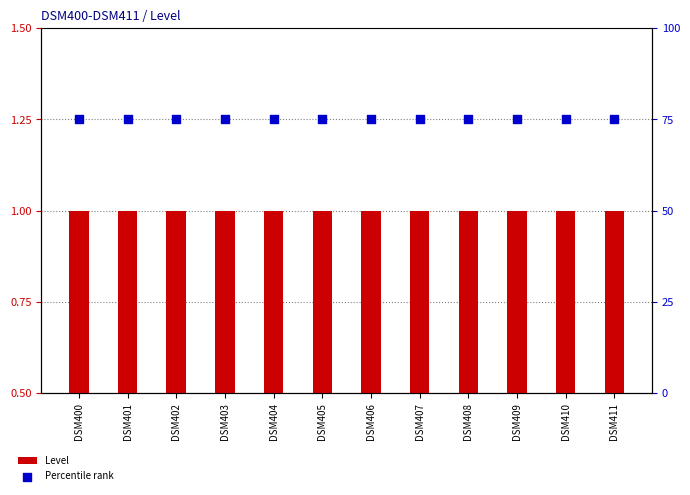

What is the total value across all series at DSM400?

76